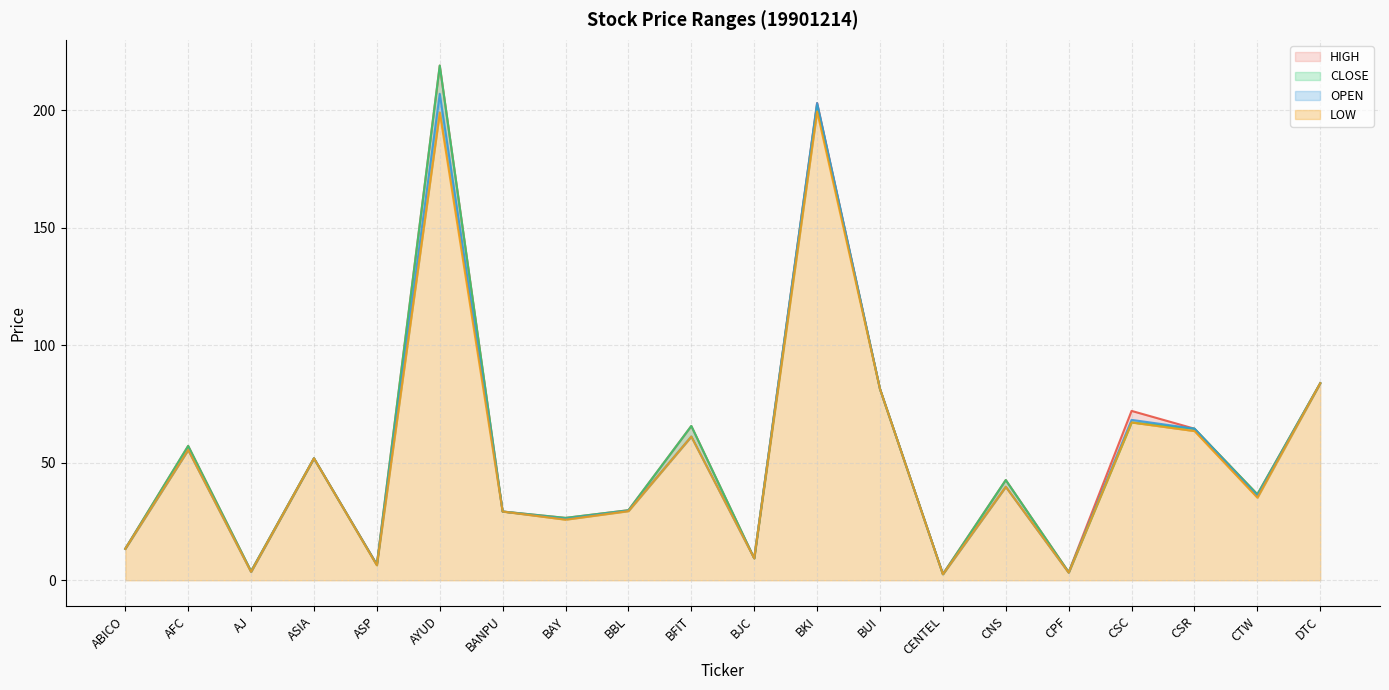

Reading left to right, list all the values displayed in this chart.

HIGH: ABICO=13.4	AFC=57.2	AJ=3.8	ASIA=51.9	ASP=6.8	AYUD=219.0	BANPU=29.2	BAY=26.5	BBL=29.8	BFIT=65.7	BJC=9.4	BKI=203.1	BUI=81.4	CENTEL=2.7	CNS=42.6	CPF=3.5	CSC=72.1	CSR=64.5	CTW=36.6	DTC=83.8
CLOSE: ABICO=13.4	AFC=57.2	AJ=3.8	ASIA=51.9	ASP=6.6	AYUD=219.0	BANPU=29.2	BAY=26.5	BBL=29.8	BFIT=65.7	BJC=9.4	BKI=202.2	BUI=81.4	CENTEL=2.6	CNS=42.6	CPF=3.4	CSC=67.2	CSR=64.5	CTW=36.6	DTC=83.8
OPEN: ABICO=13.4	AFC=55.5	AJ=3.6	ASIA=51.9	ASP=6.5	AYUD=207.0	BANPU=29.2	BAY=26.1	BBL=29.6	BFIT=61.2	BJC=9.4	BKI=203.1	BUI=81.4	CENTEL=2.6	CNS=39.8	CPF=3.2	CSC=68.2	CSR=64.5	CTW=35.9	DTC=83.8
LOW: ABICO=13.4	AFC=55.5	AJ=3.6	ASIA=51.9	ASP=6.4	AYUD=199.0	BANPU=29.2	BAY=25.8	BBL=29.4	BFIT=61.2	BJC=9.4	BKI=199.5	BUI=81.4	CENTEL=2.6	CNS=39.8	CPF=3.2	CSC=67.2	CSR=63.5	CTW=35.2	DTC=83.8